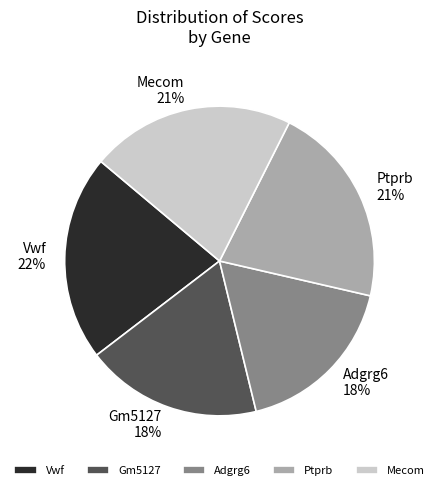

True or false: Vwf accounts for 9% of the total.

False